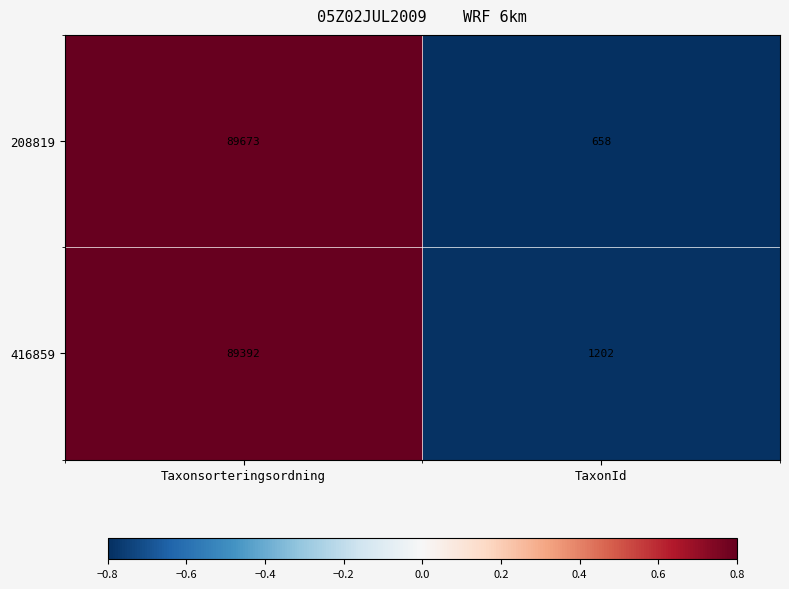

Read the 416859 value at Taxonsorteringsordning.

89392